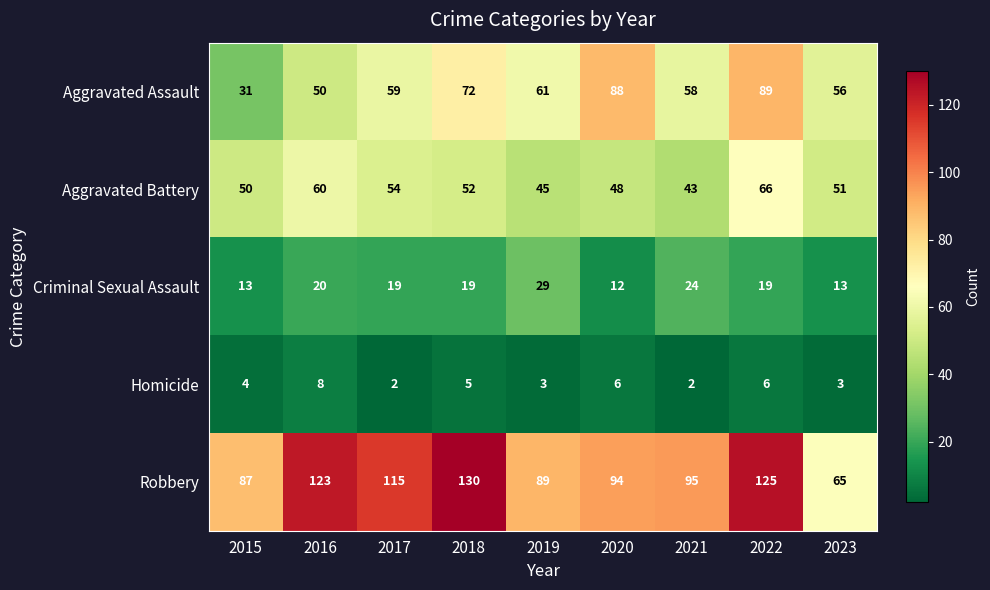

What is the lowest value of the Criminal Sexual Assault series?

12